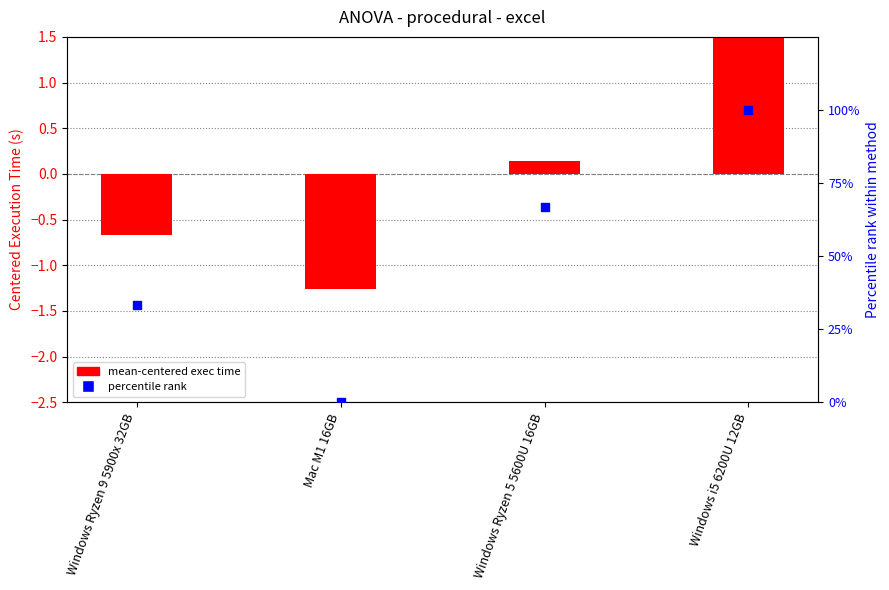

Which series contains the lowest Y value?

mean-centered exec time